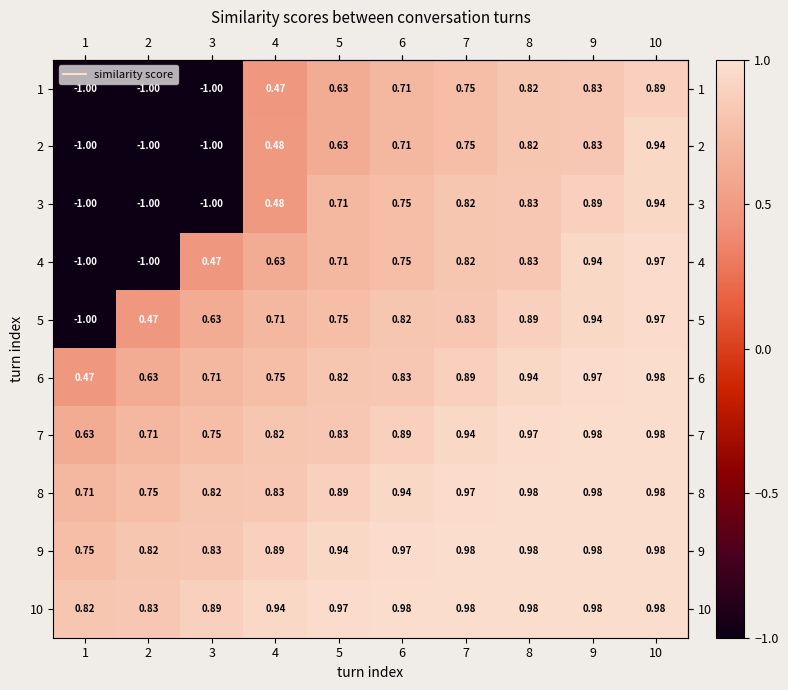

Is the value of 8 at 3 greater than the value of 1 at 1?

Yes